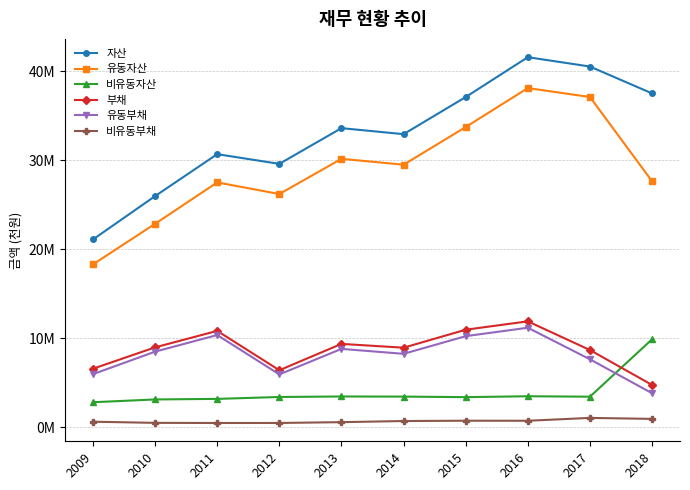

True or false: 자산 and 비유동자산 intersect in this chart.

False